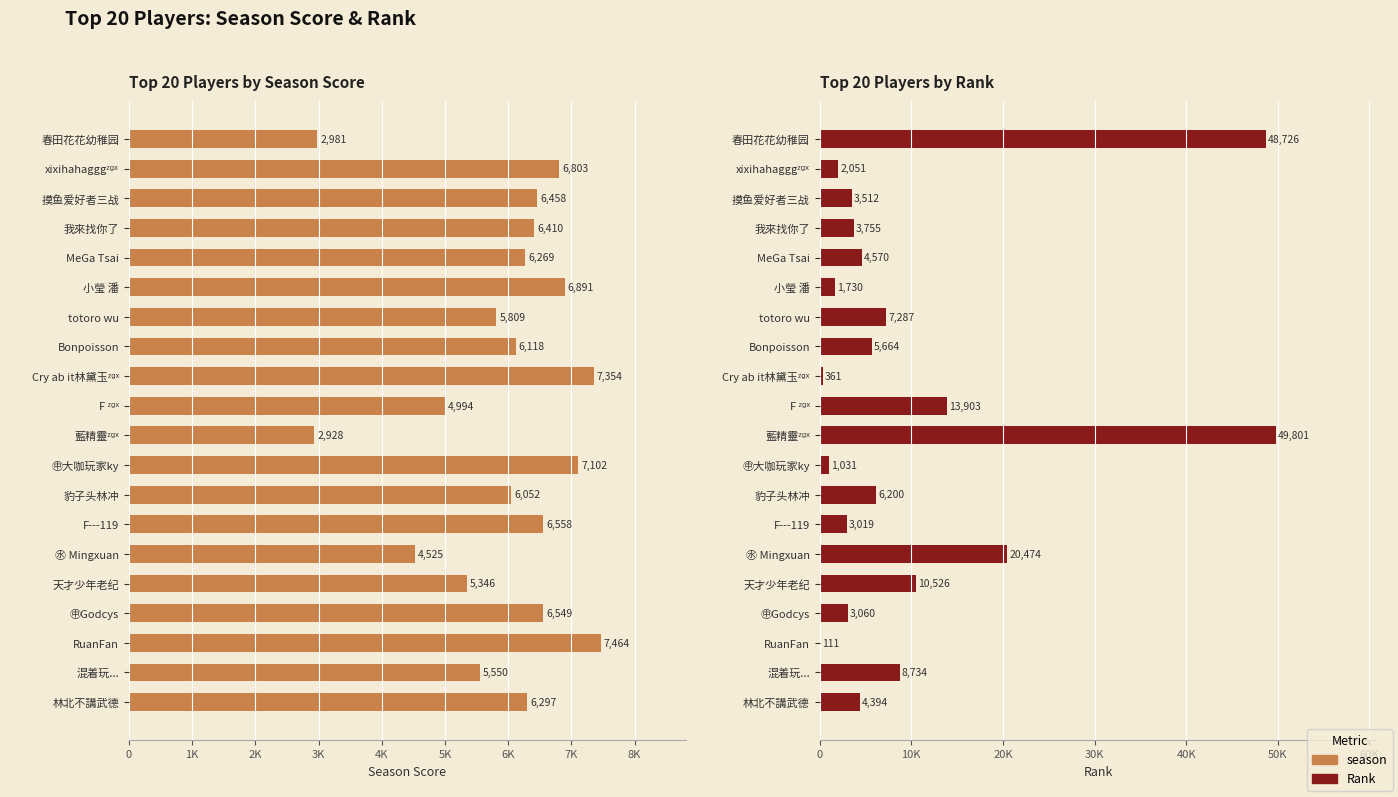

Where is Rank nearest to the value 24956?

㊌ Mingxuan